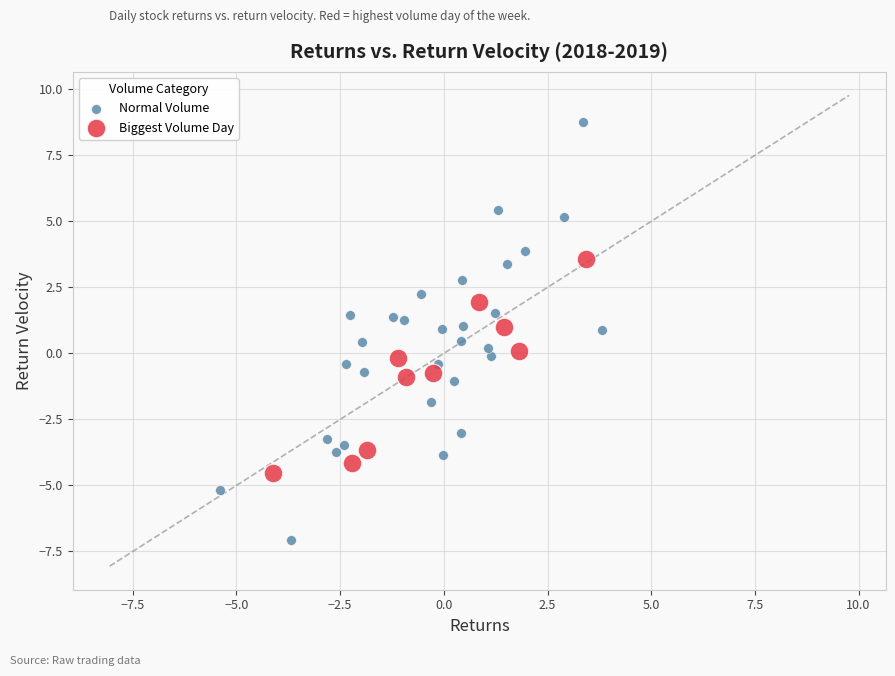

Which series has the largest Y range (max minus min)?

Normal Volume